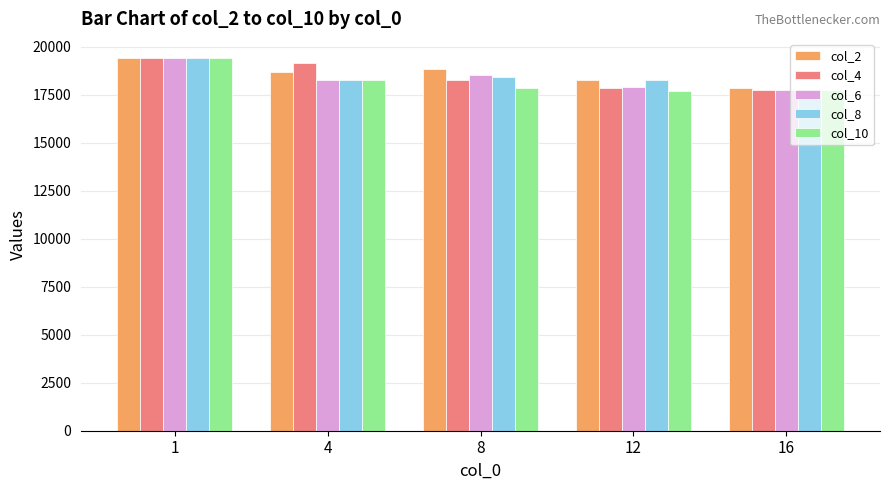

The value of col_6 at 4 is 23745. True or false?

False